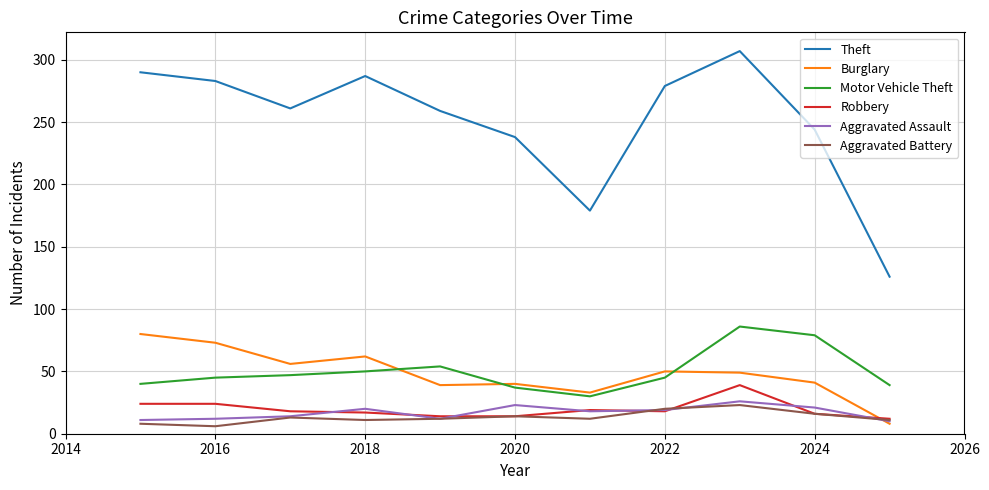

What is the lowest value of the Aggravated Assault series?

10